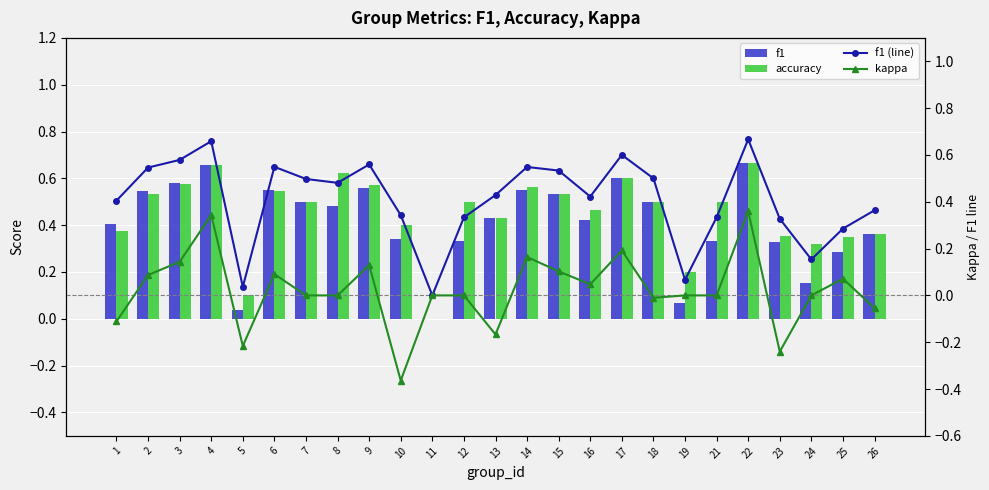

Which category has the lowest value across all series?

10